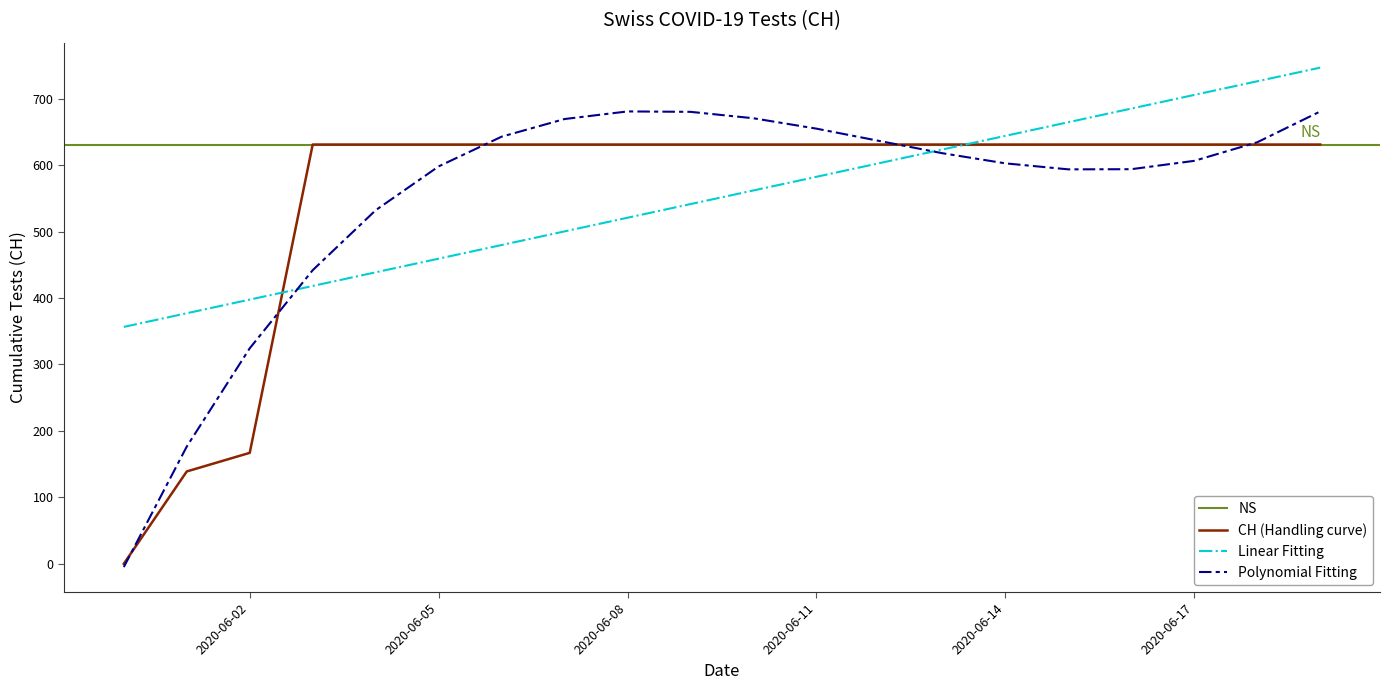

Reading left to right, extract all data points from this chart.

0	139	167	631	631	631	631	631	631	631	631	631	631	631	631	631	631	631	631	631